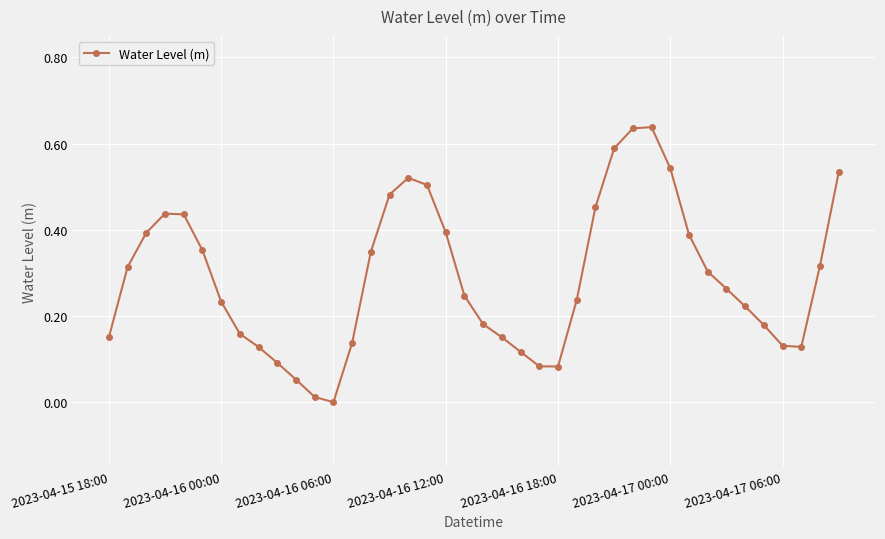

True or false: there are more than 0 points higher than both neighbors.

True